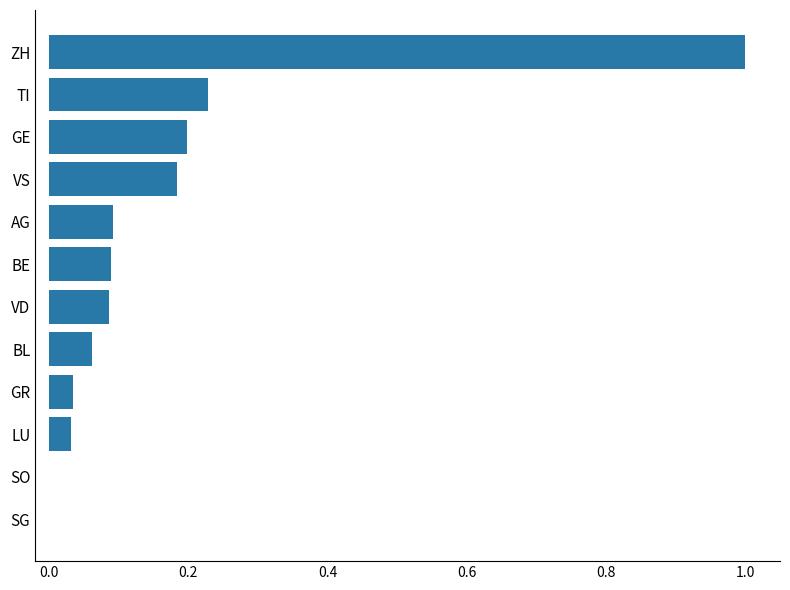

The value at GR is 0.0. True or false?

True